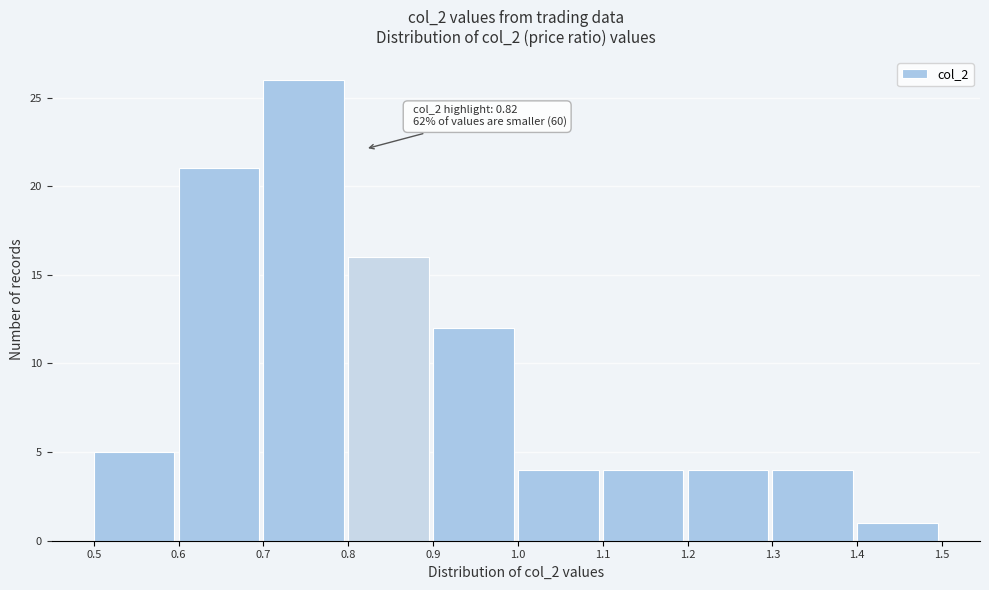

Which range on the x-axis has the tallest bar?

0.7 to 0.8